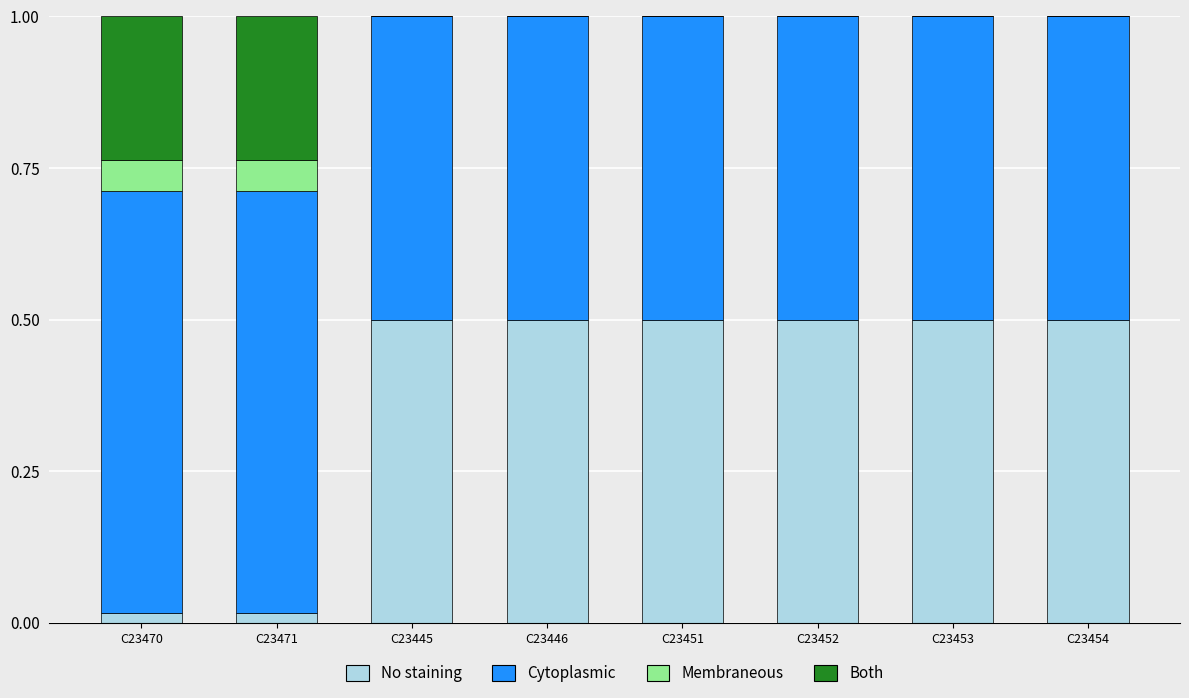

What is the total value across all series at C23445?

1.0